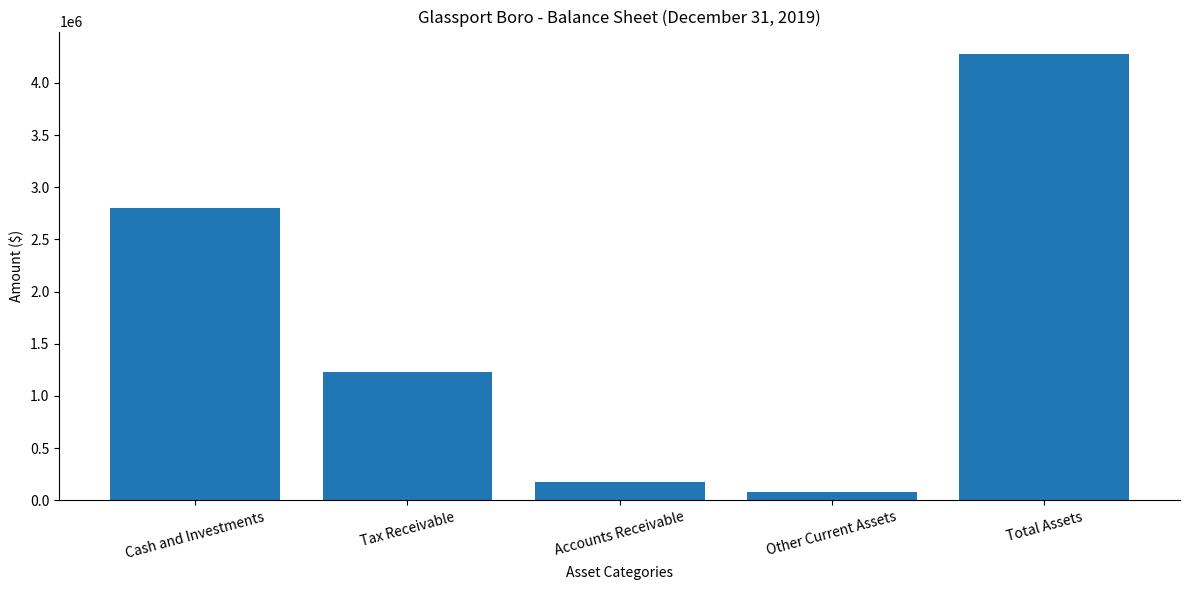

Reading left to right, what are all the values shown in this chart?

Cash and Investments=2797000	Tax Receivable=1226242	Accounts Receivable=177435	Other Current Assets=76932	Total Assets=4277609